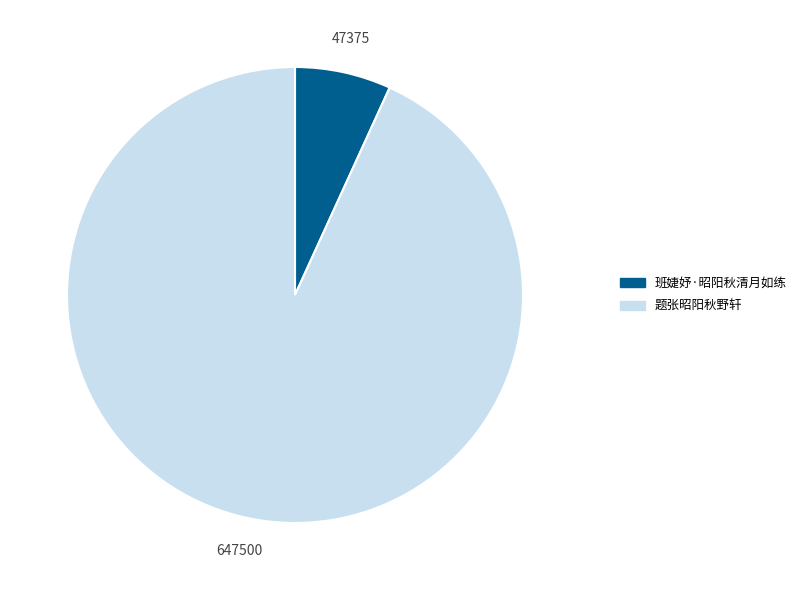

Which category has the biggest portion of the pie?

题张昭阳秋野轩